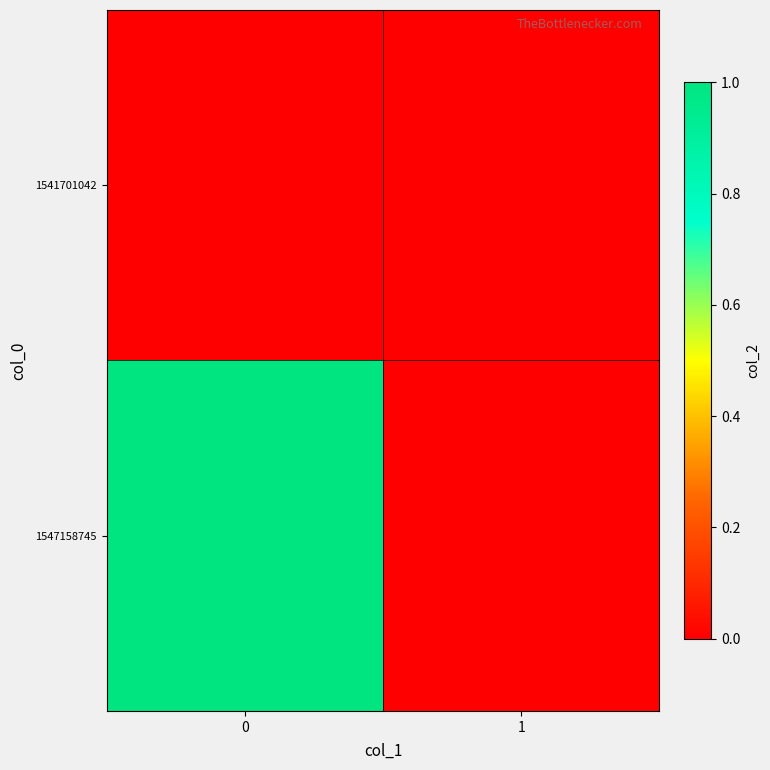

Which series has the largest total across all categories?

1547158745